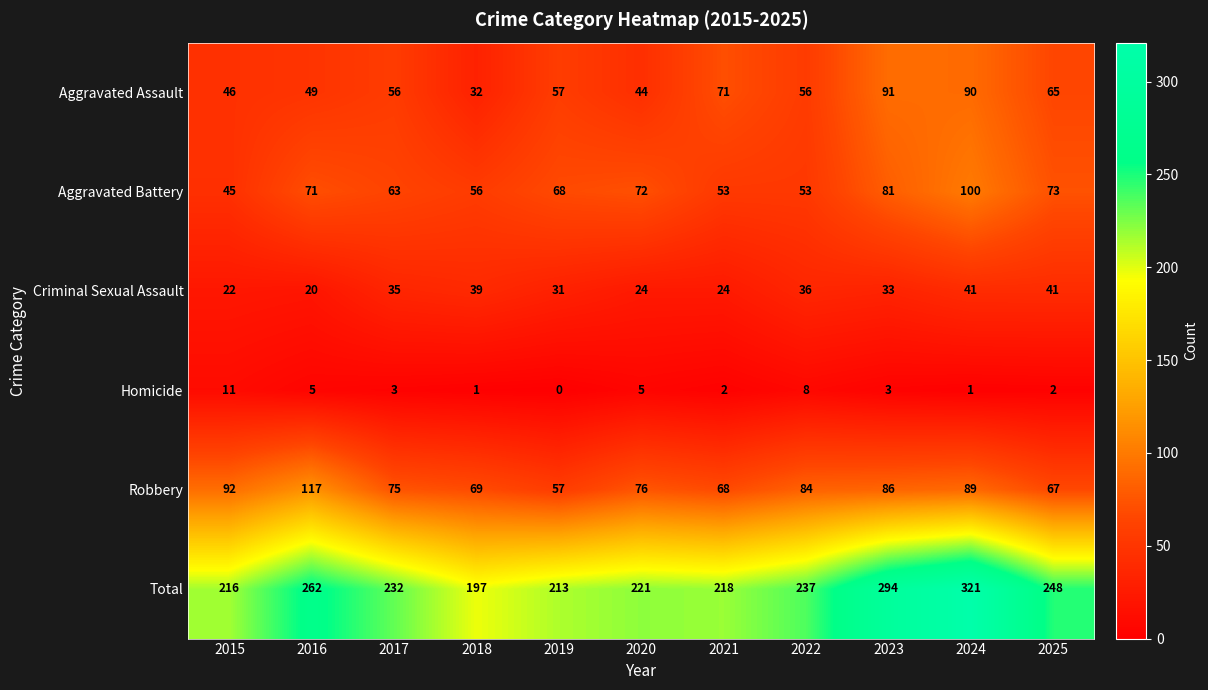

What is the average value of the Total series?

242